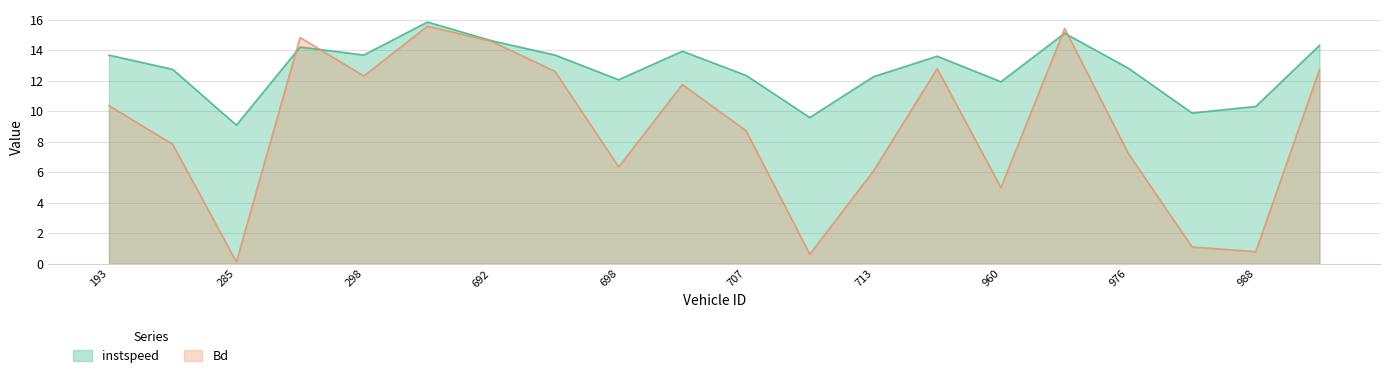

How many series are shown in this chart?

2